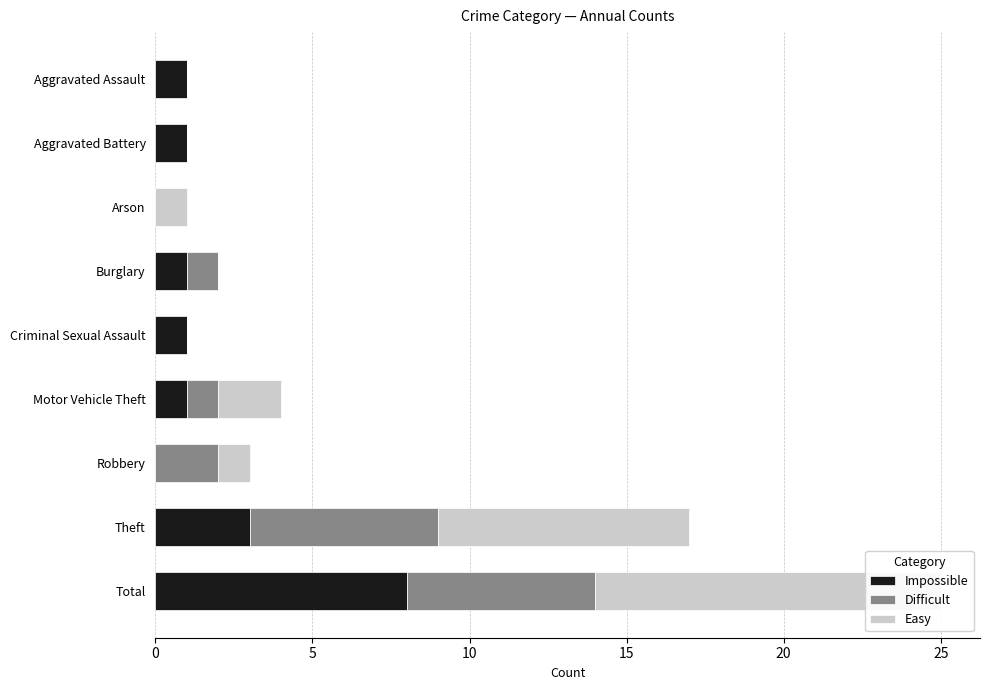

How many values in the Difficult series are below 1?

4